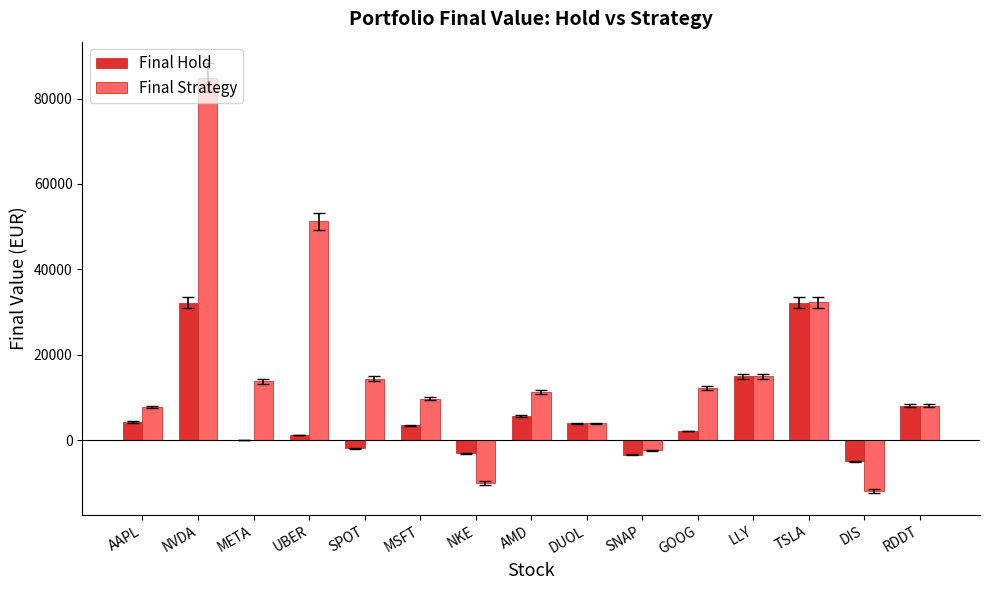

The Final Strategy series shows 2913.2 at RDDT. True or false?

False